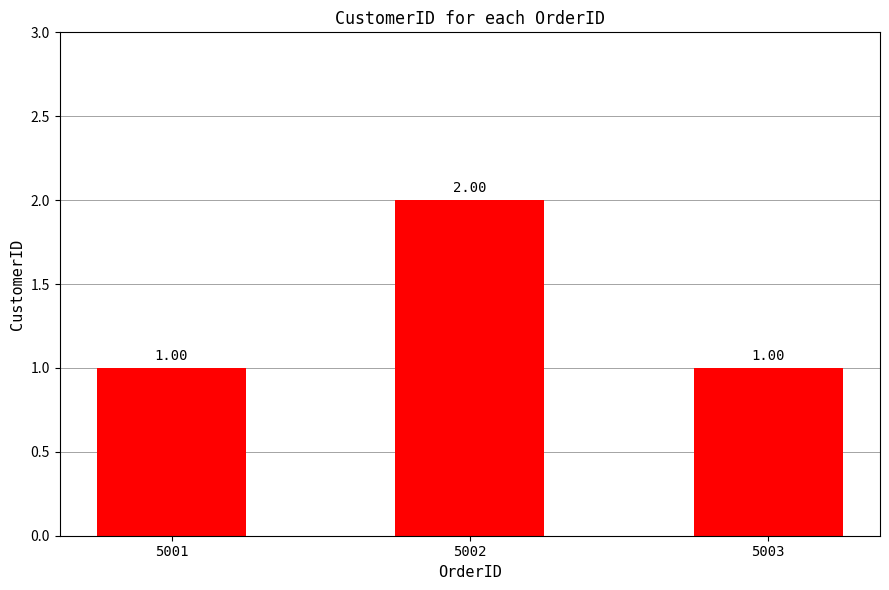

Reading left to right, list all the values displayed in this chart.

1	2	1